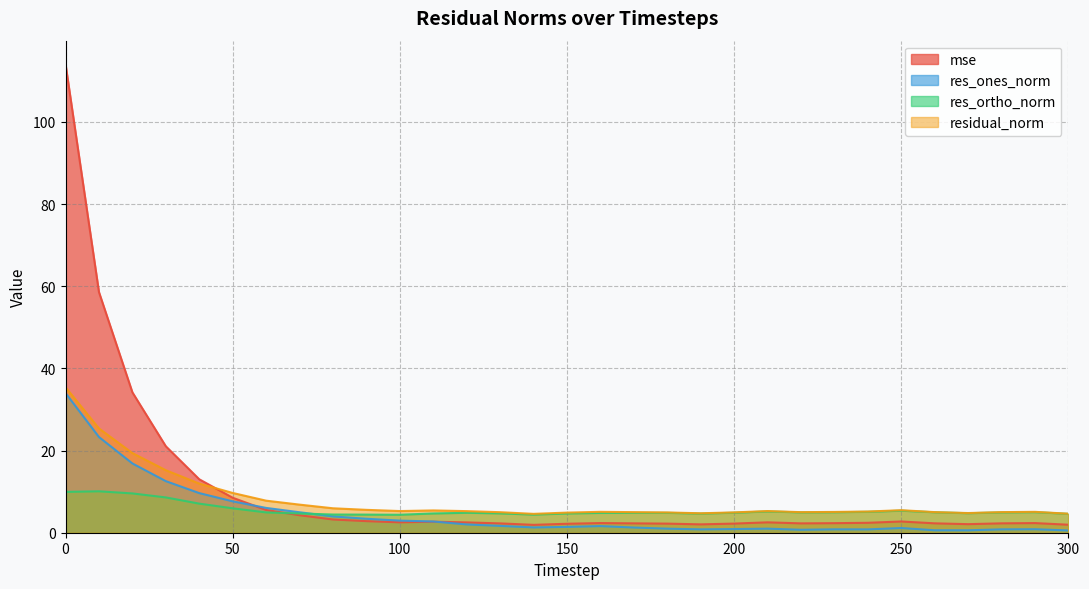

True or false: res_ones_norm has more than 0 points higher than both neighbors.

True